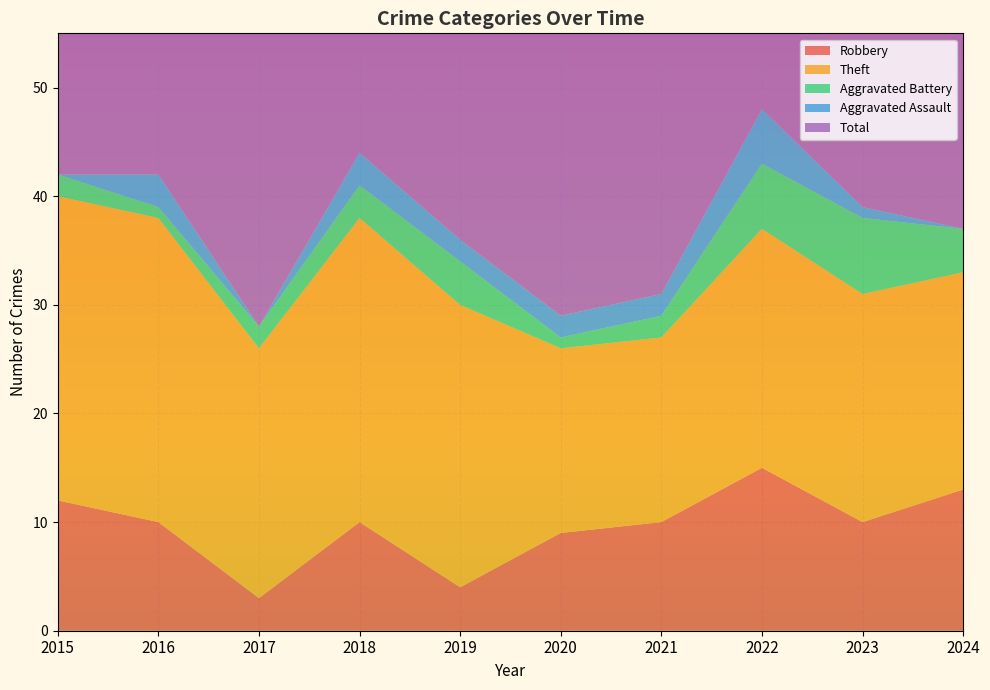

Reading left to right, transcribe all the data shown in this chart.

Robbery: 2015=12	2016=10	2017=3	2018=10	2019=4	2020=9	2021=10	2022=15	2023=10	2024=13
Theft: 2015=28	2016=28	2017=23	2018=28	2019=26	2020=17	2021=17	2022=22	2023=21	2024=20
Aggravated Battery: 2015=2	2016=1	2017=2	2018=3	2019=4	2020=1	2021=2	2022=6	2023=7	2024=4
Aggravated Assault: 2015=0	2016=3	2017=0	2018=3	2019=2	2020=2	2021=2	2022=5	2023=1	2024=0
Total: 2015=42	2016=42	2017=30	2018=44	2019=36	2020=29	2021=31	2022=49	2023=41	2024=37